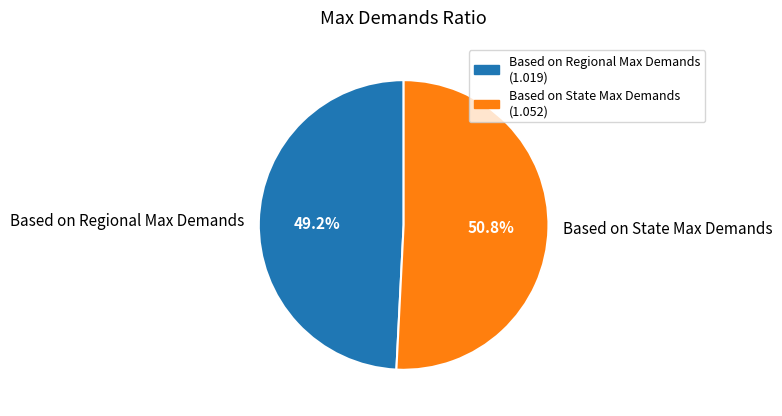

True or false: Based on Regional Max Demands accounts for 58% of the total.

False